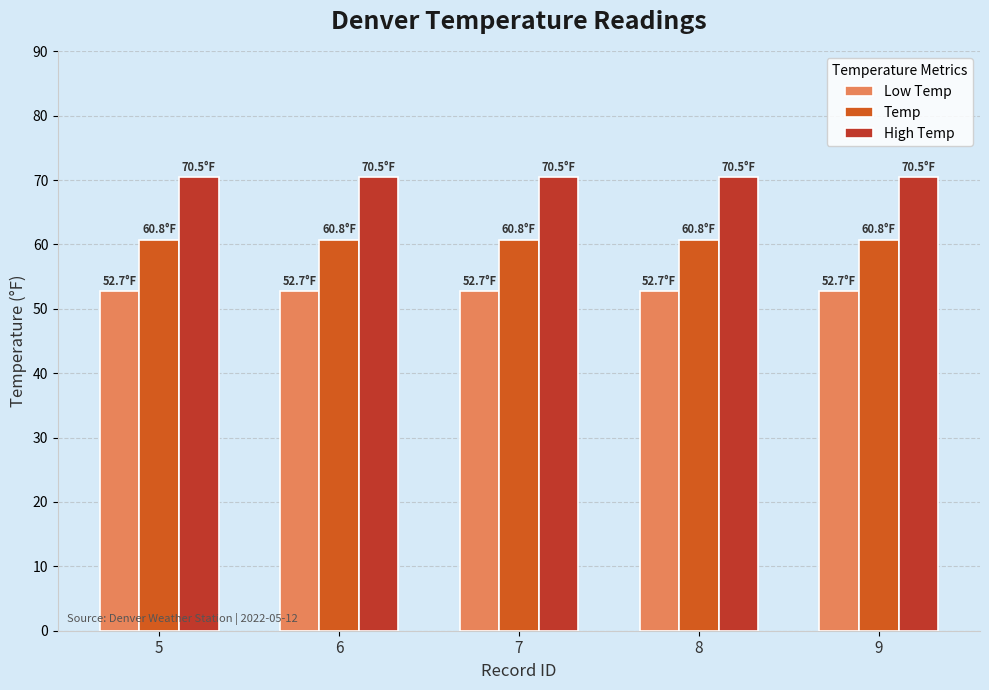

True or false: Low Temp has a value of 20.5 at 5.

False